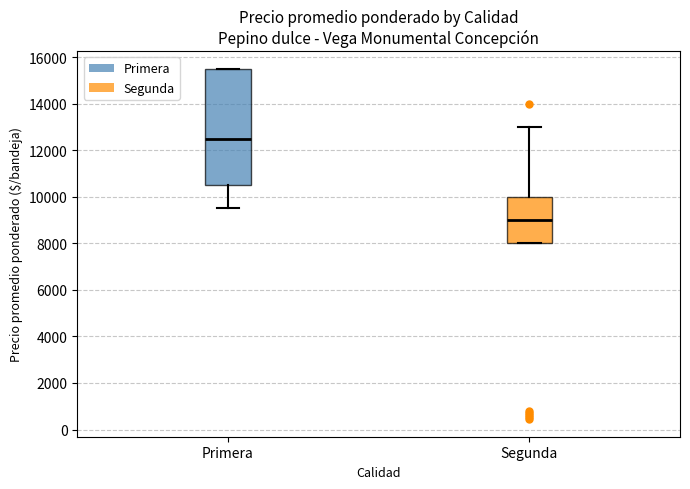

Reading left to right, read every box against the y-axis: the position of its median line, the range the box covers, and the ends of its whiskers. The values are not printed on the chart, so give them approximately, as read against the axis.

Primera: median 12600, box 10600 to 15600, whiskers 9600 to 15600
Segunda: median 9000, box 8000 to 10000, whiskers 8000 to 13000